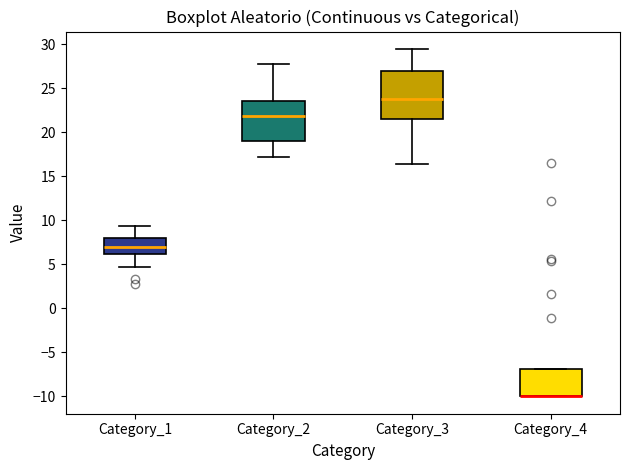

Which box is the tallest, from its lower edge to its upper edge?

Category_3